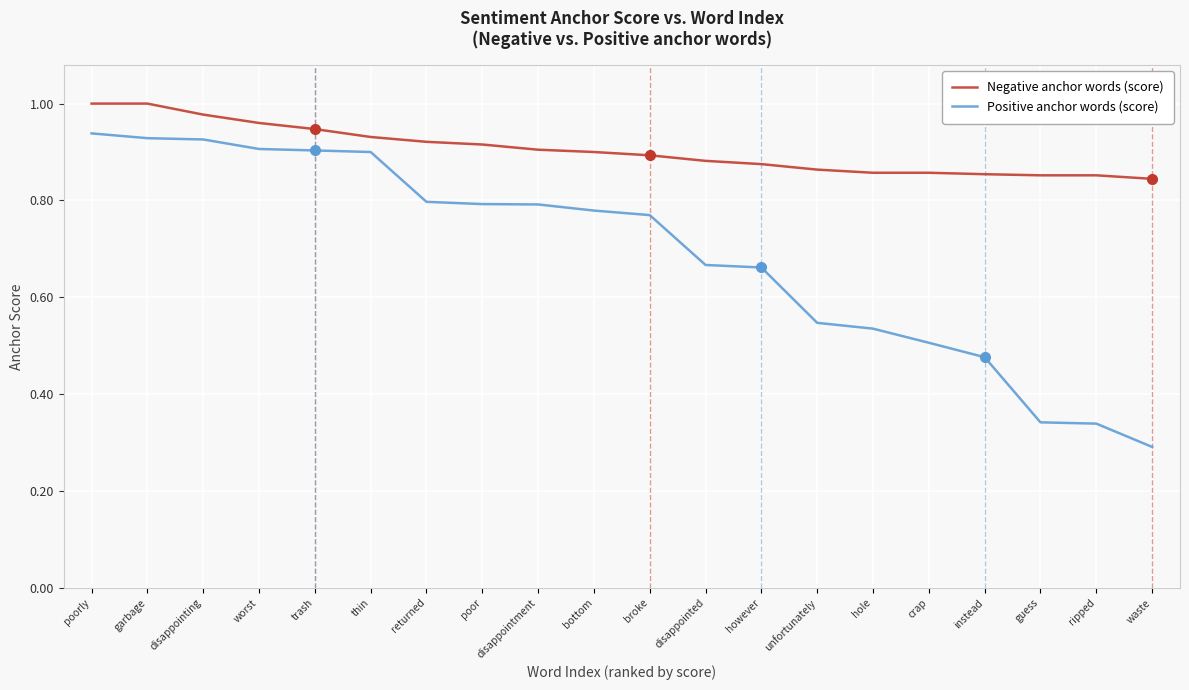

True or false: Negative anchor words (score) has a value of 0.8 at waste.

True